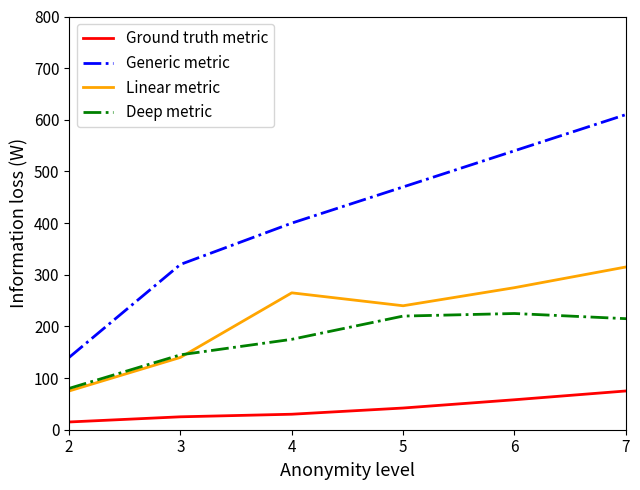

True or false: Linear metric and Generic metric intersect in this chart.

False